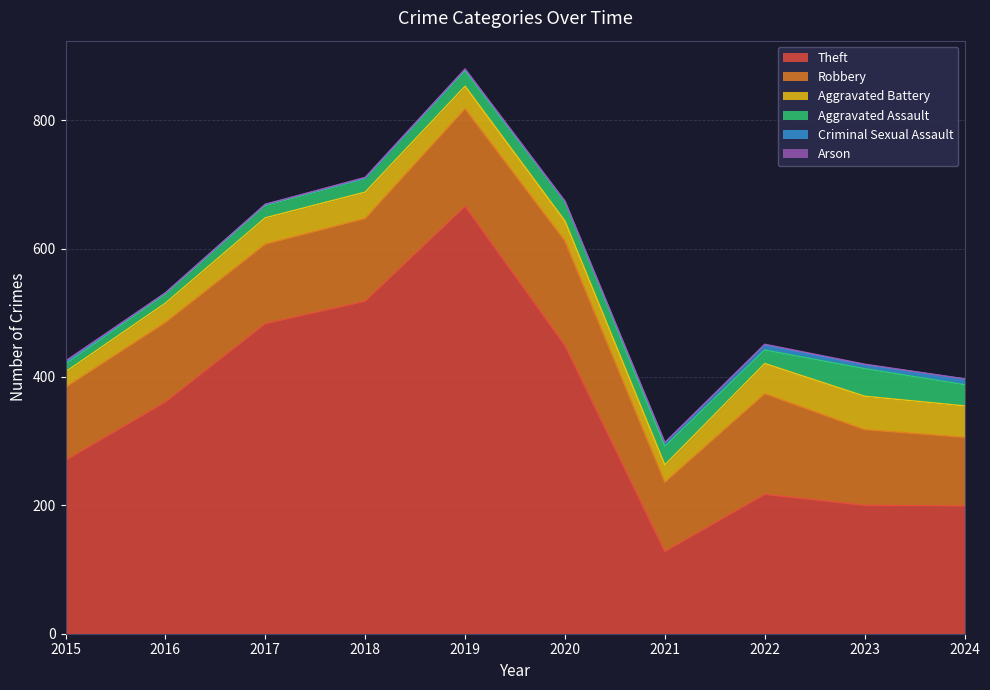

True or false: Robbery and Aggravated Assault intersect in this chart.

False